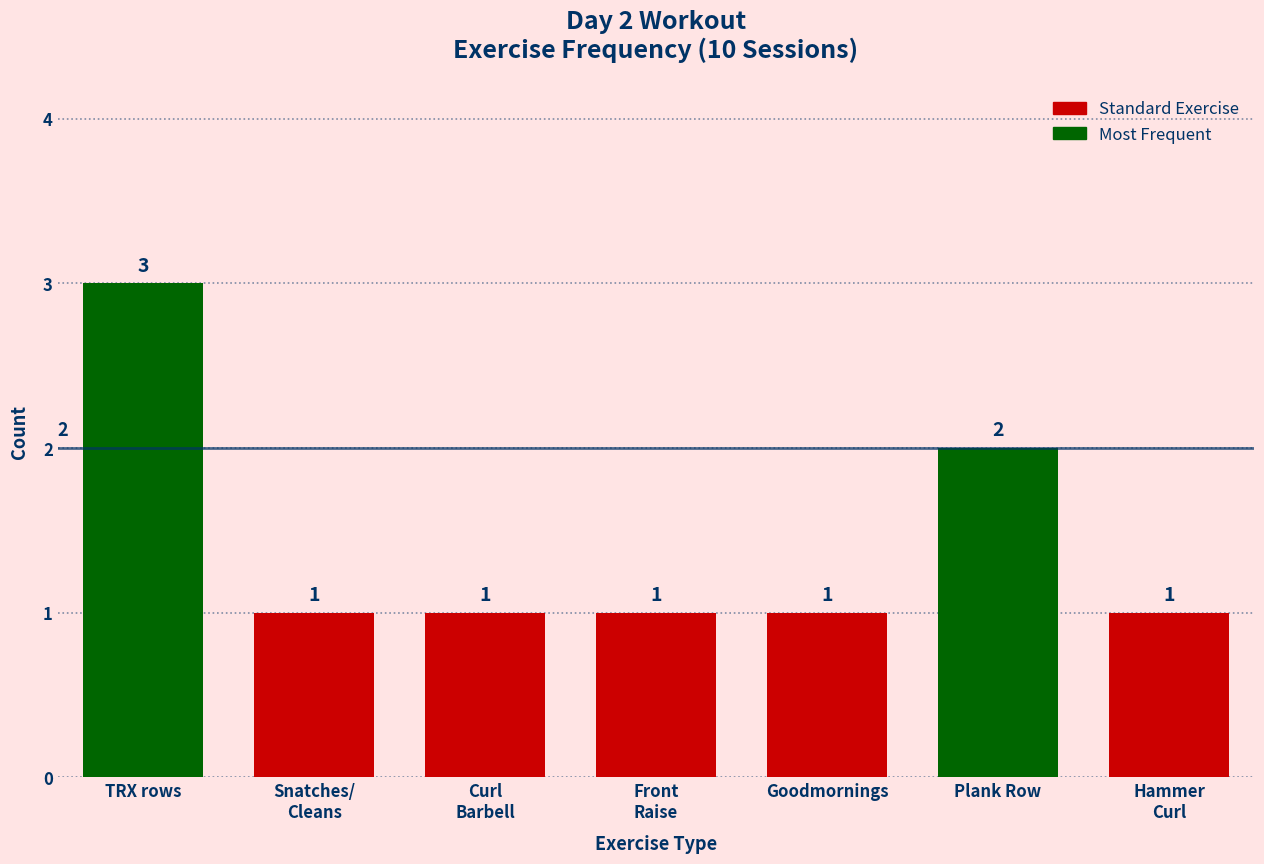

The chart shows a value of 2 at Plank Row. True or false?

True